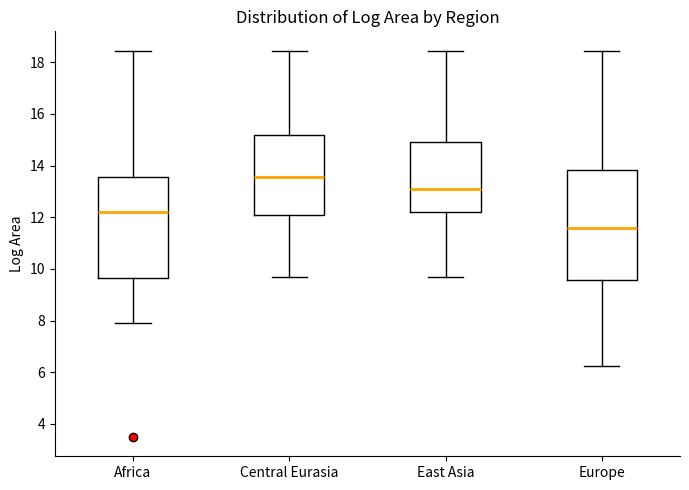

Which box is the tallest, from its lower edge to its upper edge?

Europe